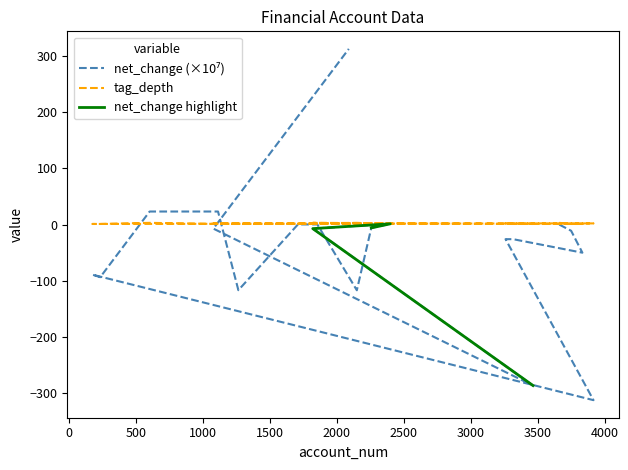

What is the minimum value shown in the chart?

-312.7